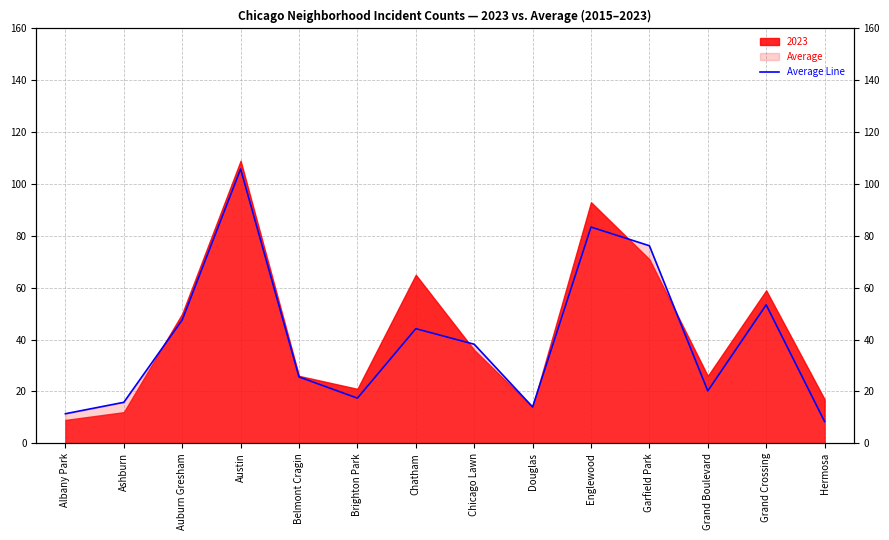

What is the average value?

40.1